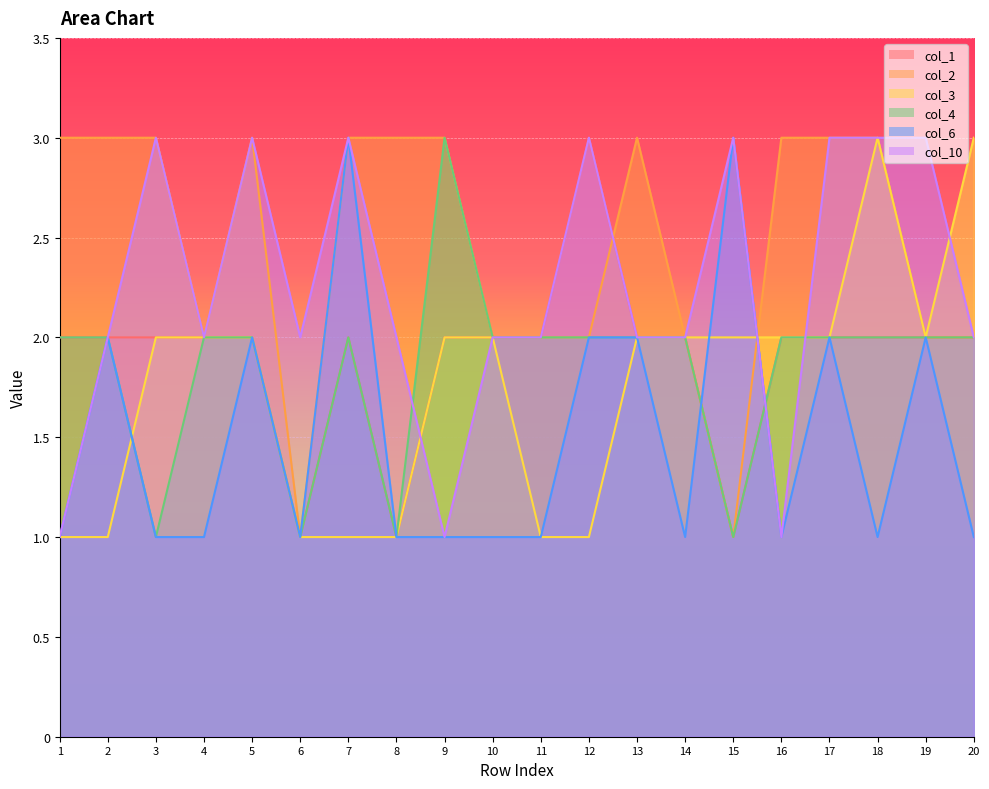

What is the difference between the col_6 values at 12 and 10?

1